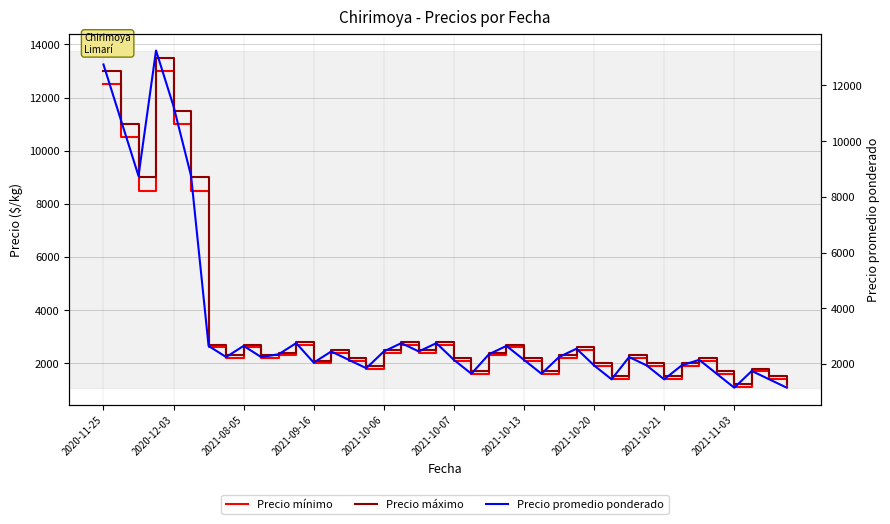

True or false: Precio mínimo and Precio promedio ponderado cross at least once.

False